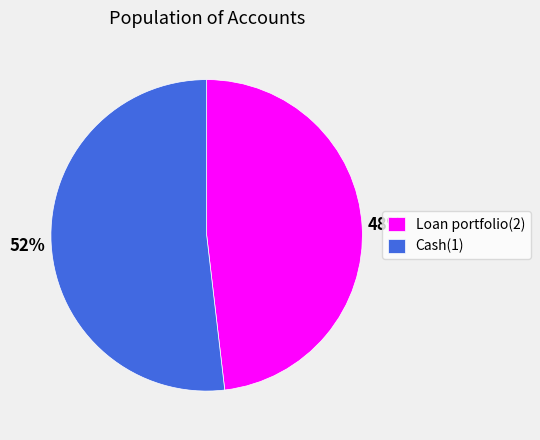

How many segments does this pie chart have?

2